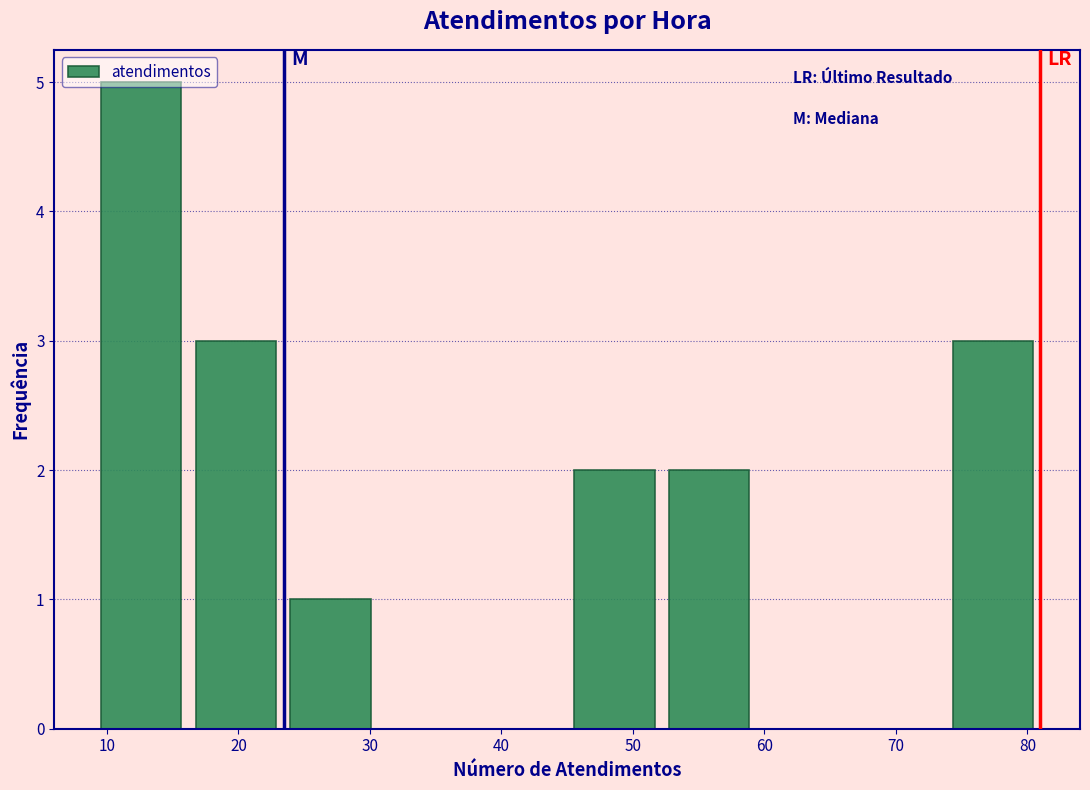

What is the height of the bar covering 23.4 to 30.6 on the x-axis? Neither the bar edges nor the heights are printed on the chart, so give them approximately, as read against the axes.

1